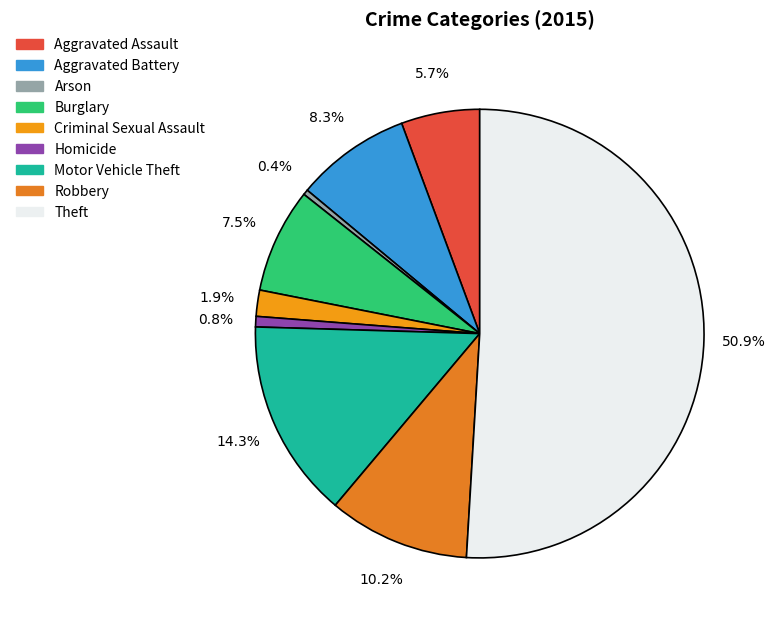

How many segments does this pie chart have?

9